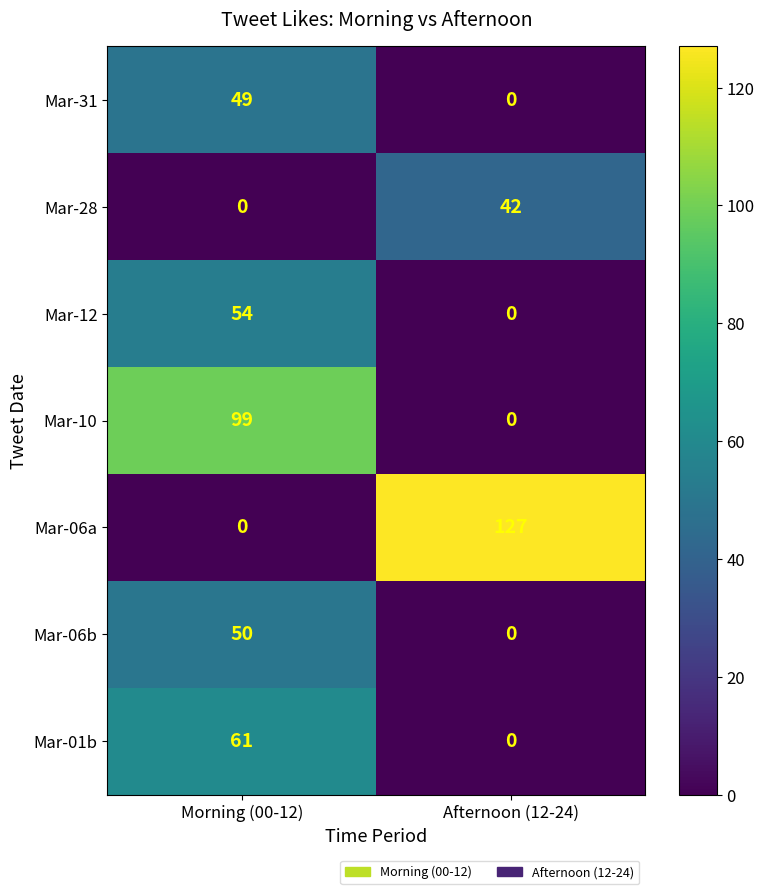

Reading left to right, what are all the values shown in this chart?

Mar-31: Morning (00-12)=49	Afternoon (12-24)=0
Mar-28: Morning (00-12)=0	Afternoon (12-24)=42
Mar-12: Morning (00-12)=54	Afternoon (12-24)=0
Mar-10: Morning (00-12)=99	Afternoon (12-24)=0
Mar-06a: Morning (00-12)=0	Afternoon (12-24)=127
Mar-06b: Morning (00-12)=50	Afternoon (12-24)=0
Mar-01b: Morning (00-12)=61	Afternoon (12-24)=0